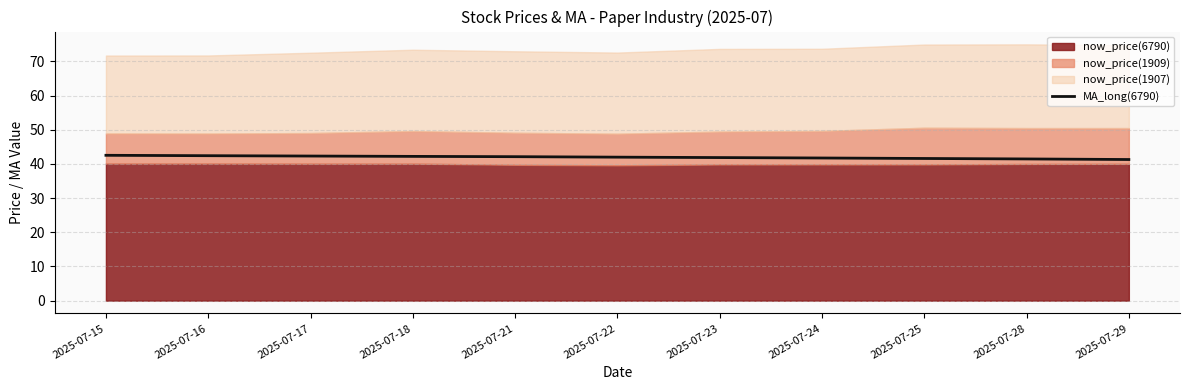

True or false: the data shows 67.6 at 2025-07-21.

False